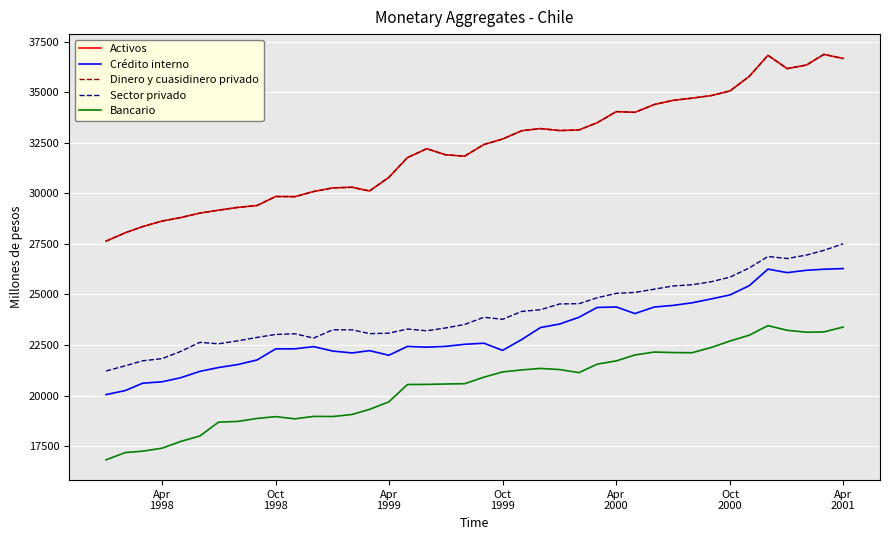

What is the minimum value for Dinero y cuasidinero privado?

27632